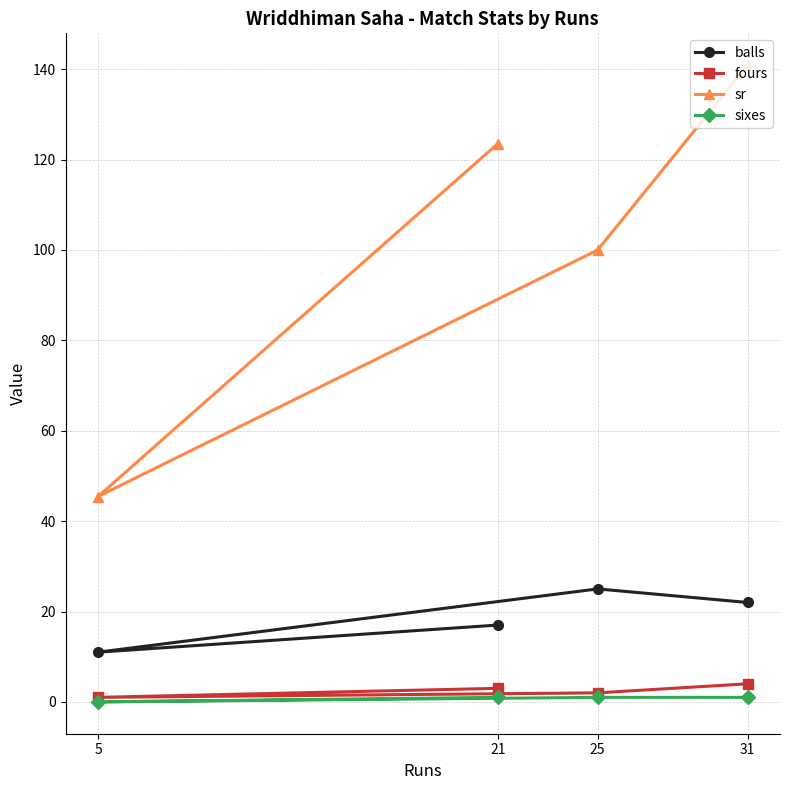

Rank the categories by sr value from highest to lowest.

31, 21, 25, 5